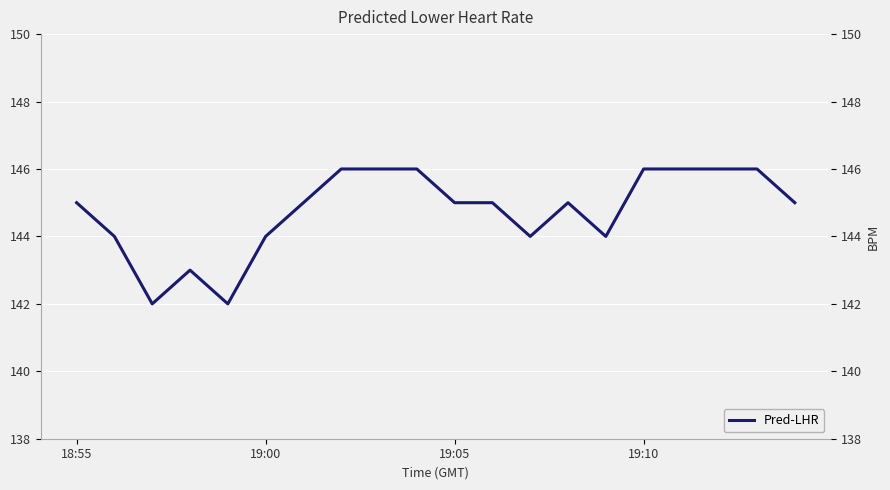

True or false: there are more than 2 points higher than both neighbors.

False